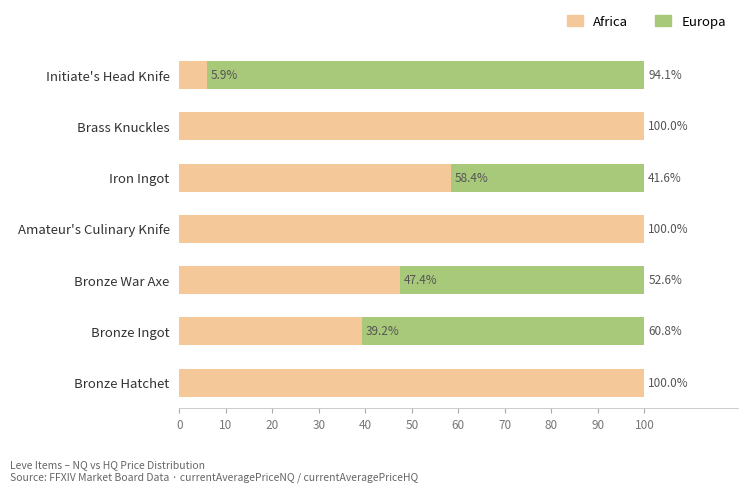

Is it true that Africa equals 58.4 at Iron Ingot?

True